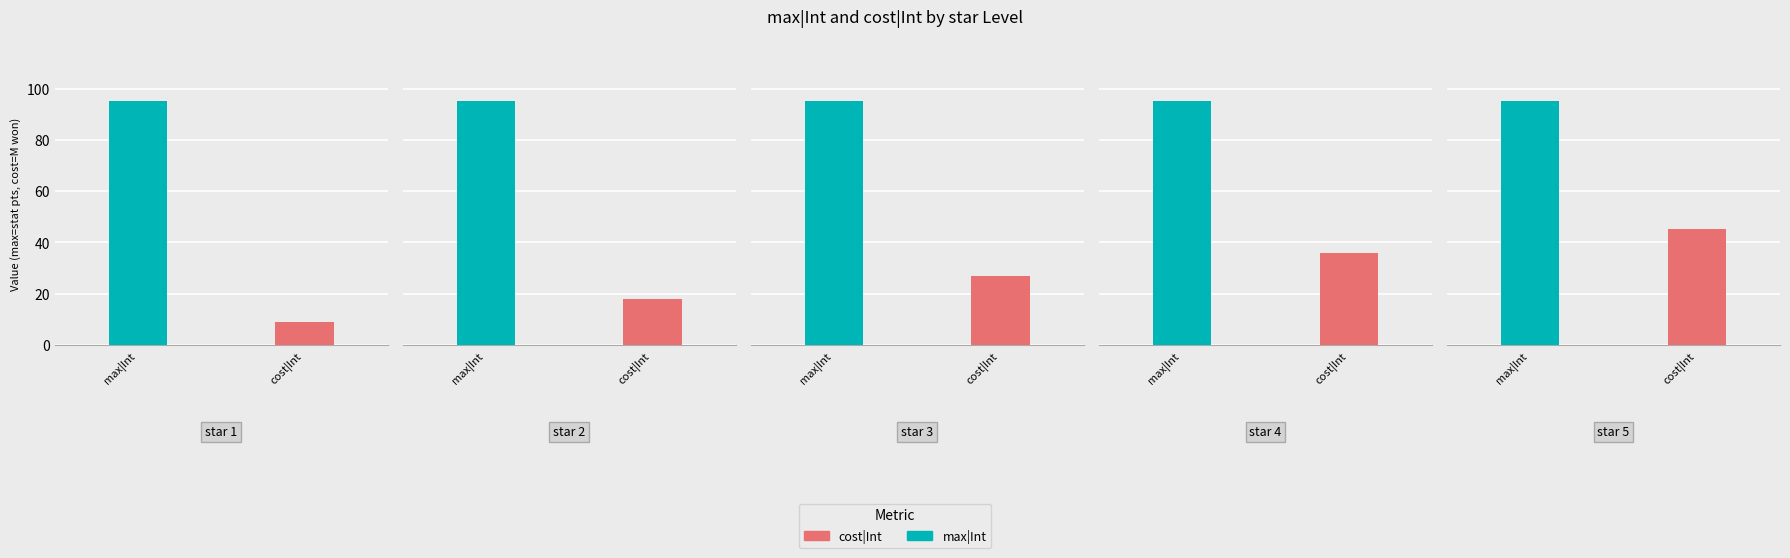

Which category has the highest value in the max|Int series?

2